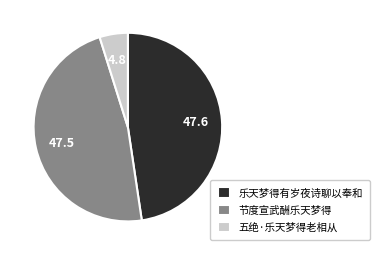

The 五绝·乐天梦得老相从 slice represents 5% of the pie. True or false?

True